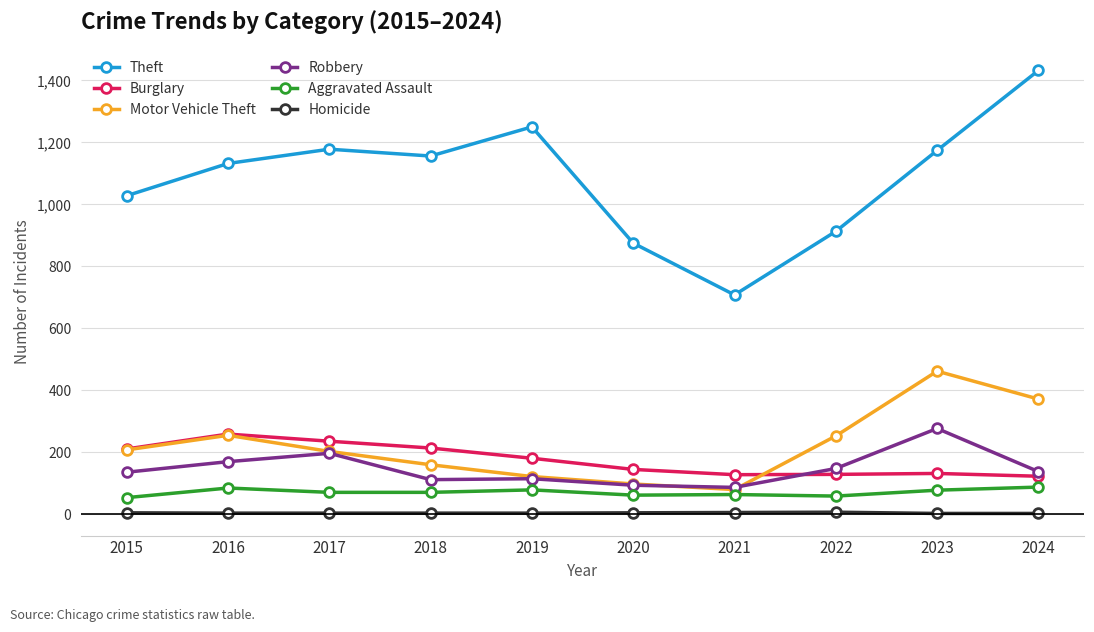

In Homicide, how many points are higher than both neighbors (excluding endpoints)?

1